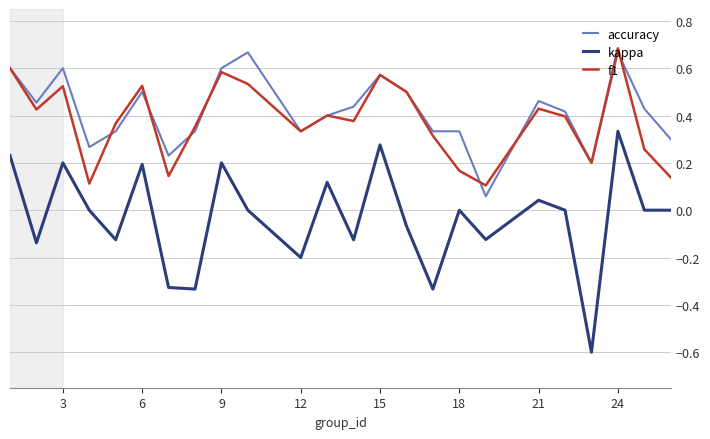

What is the smallest value displayed?

-0.6